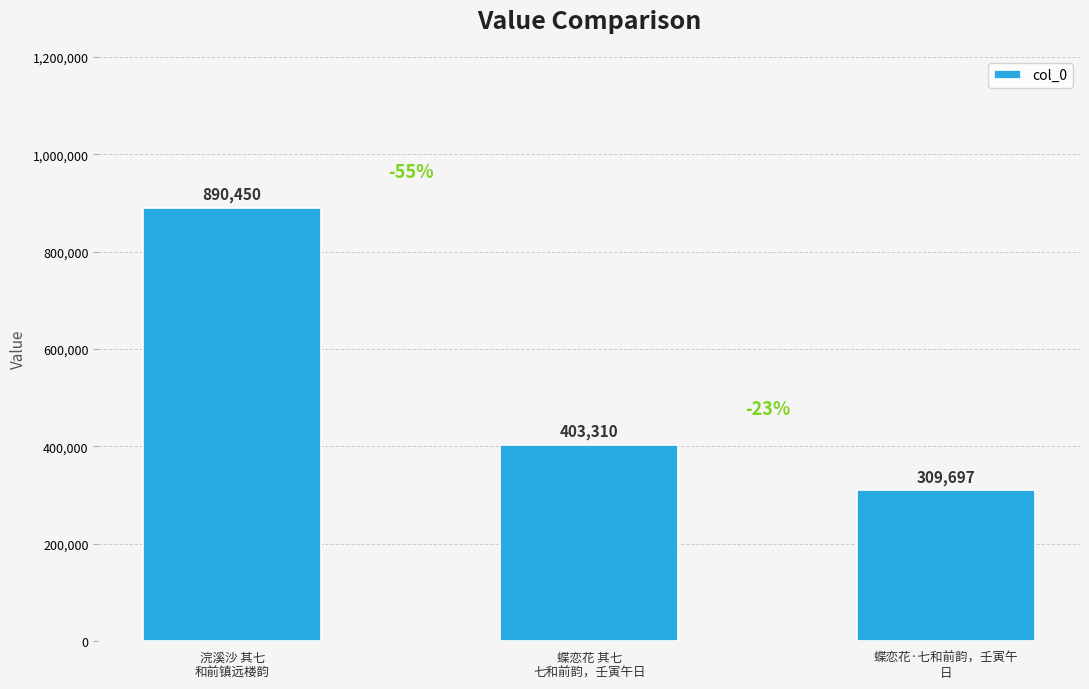

Which category has the lowest value across all series?

蝶恋花·七和前韵，壬寅午
日